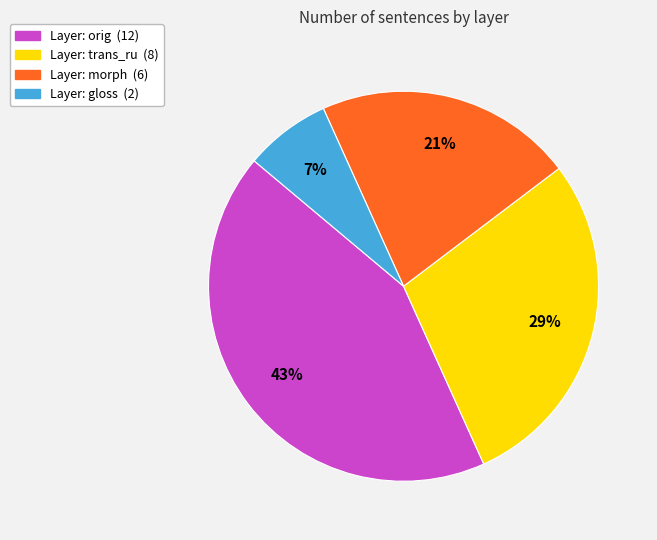

To the nearest percent, what is the average slice percentage?

25%